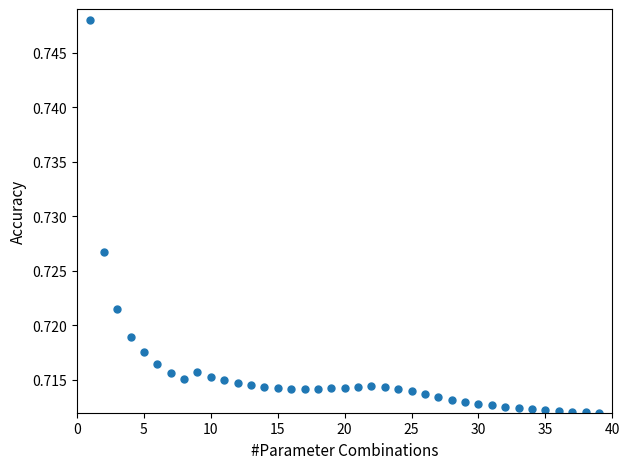

What is the range of X values (max minus min)?

38.0